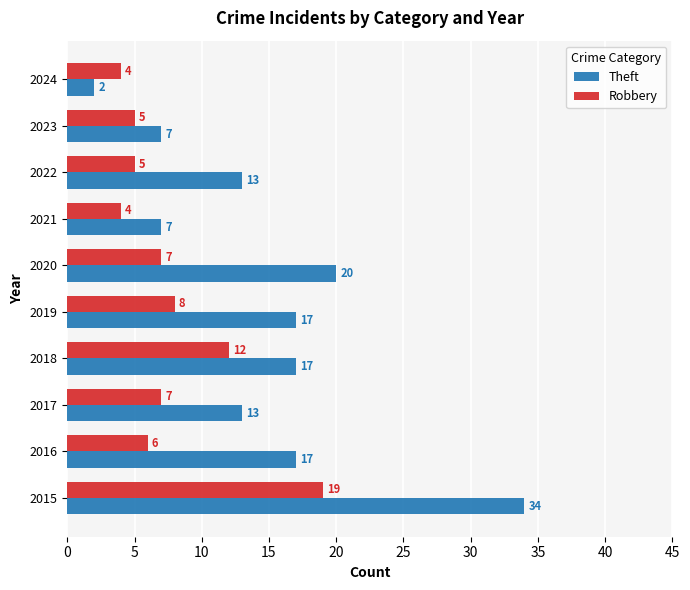

Between 2022 and 2024, which series saw the biggest shift?

Theft